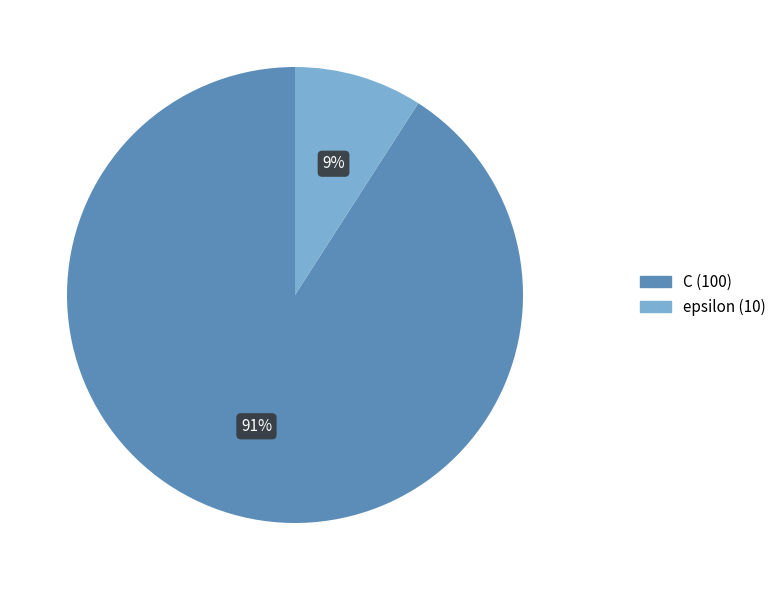

How many segments does this pie chart have?

2